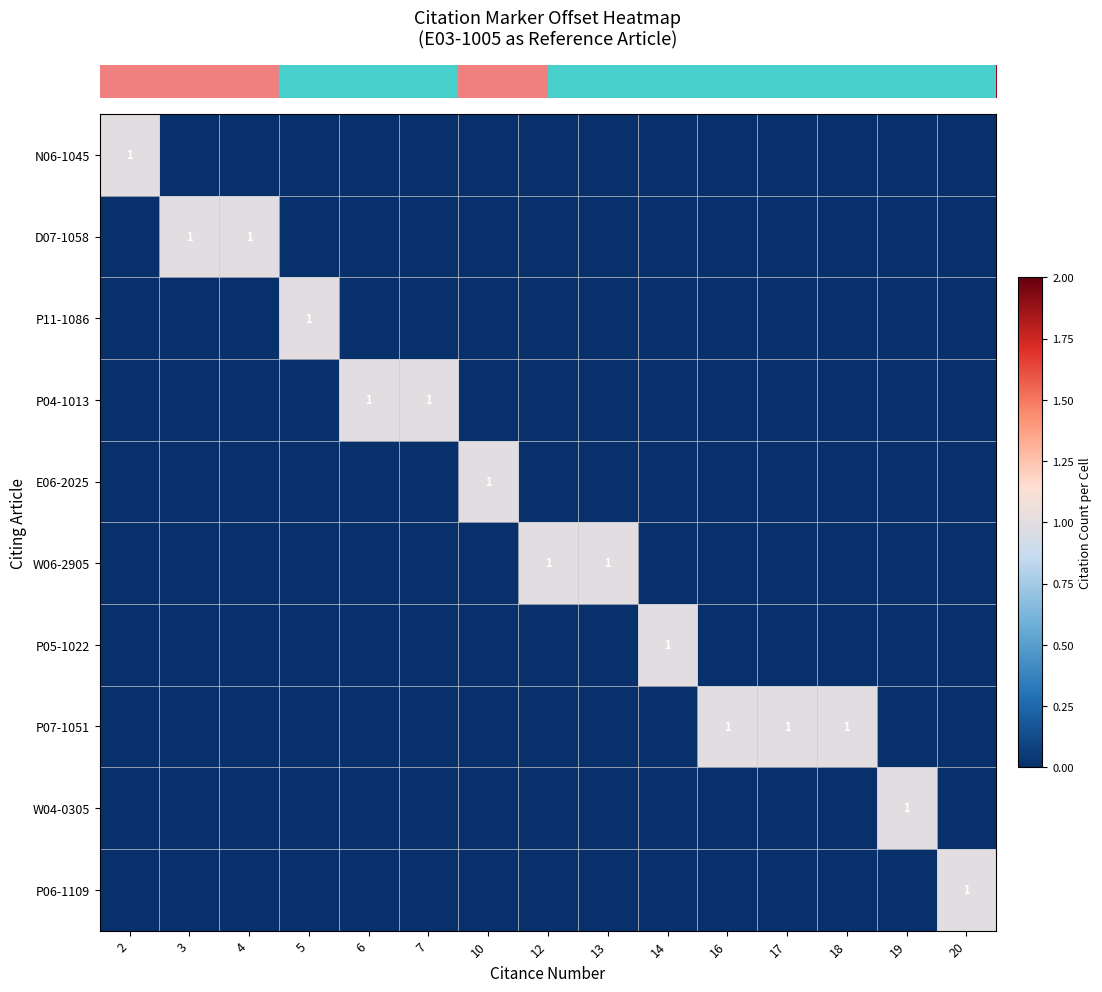

How many data points does each series have?

15